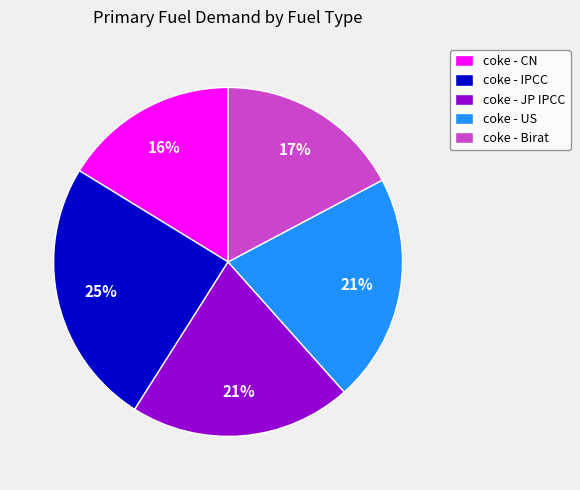

How many segments does this pie chart have?

5